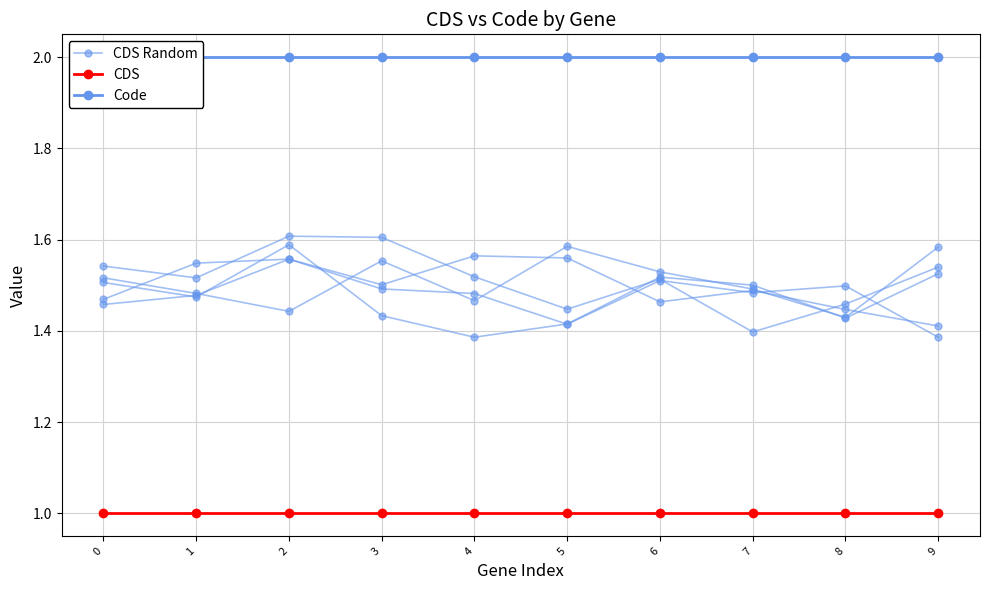

What are all the series names shown in the legend?

CDS Random, CDS, Code